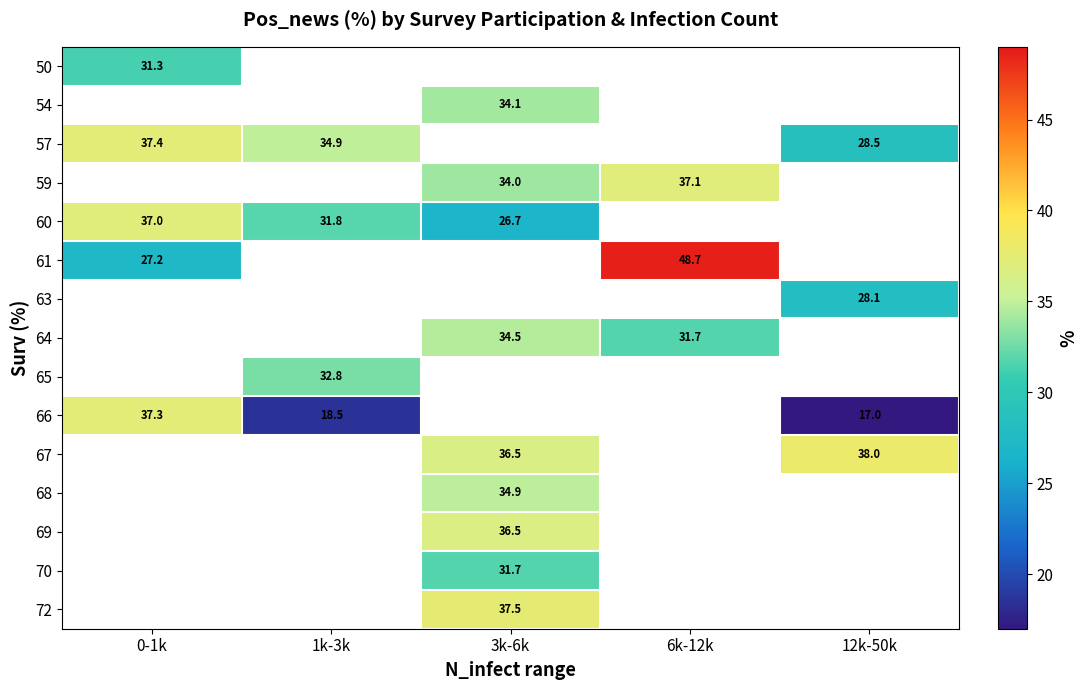

How many data points does each series have?

5